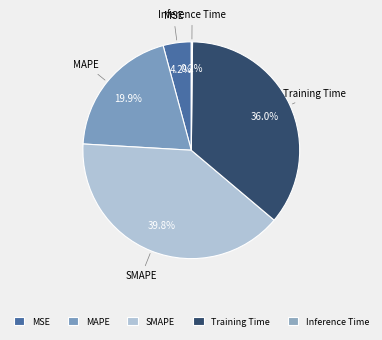

Between MAPE and SMAPE, which is larger?

SMAPE